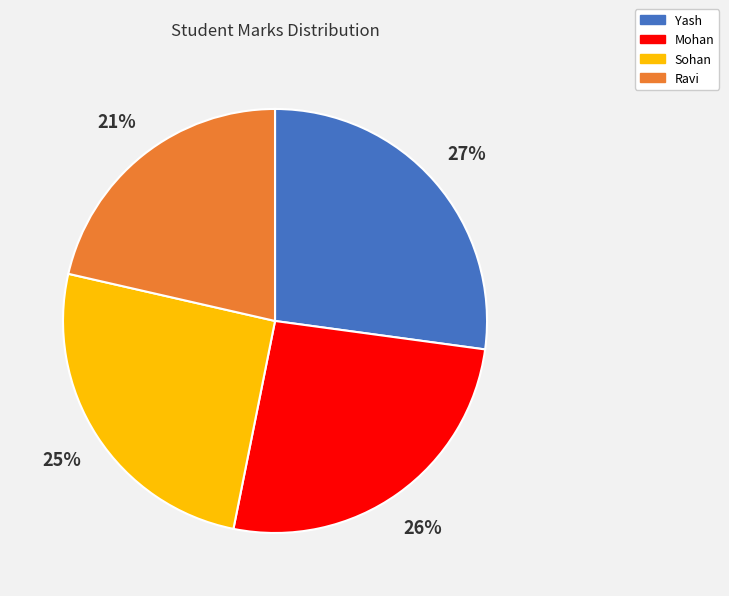

Do Mohan and Yash together represent more than half of the pie?

Yes